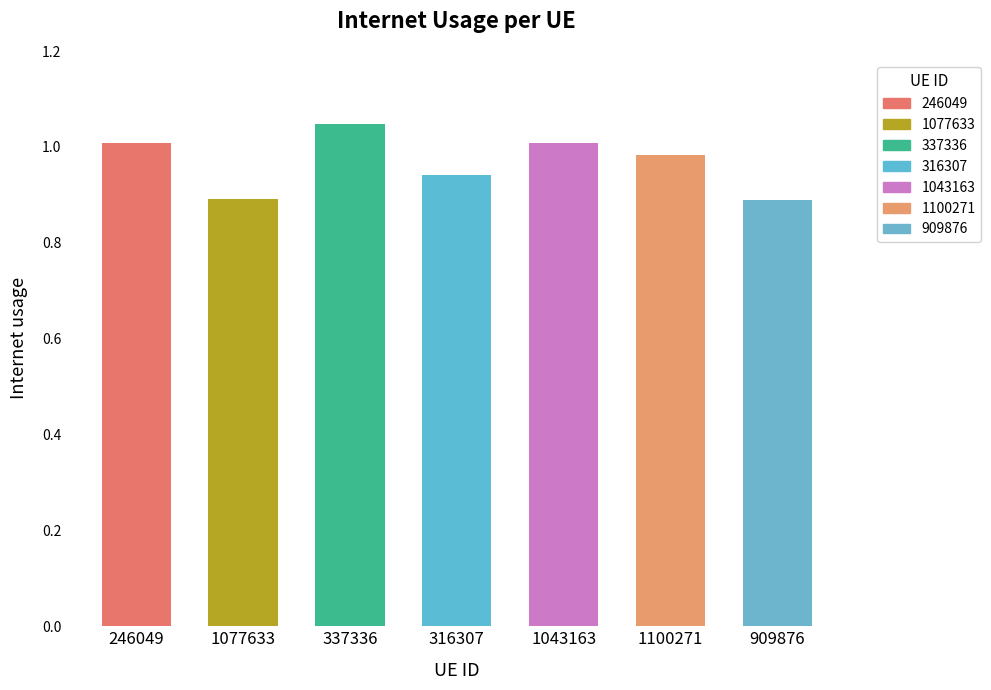

Reading right to left, what are all the values shown in this chart?

0.9	1.0	1.0	0.9	1.0	0.9	1.0